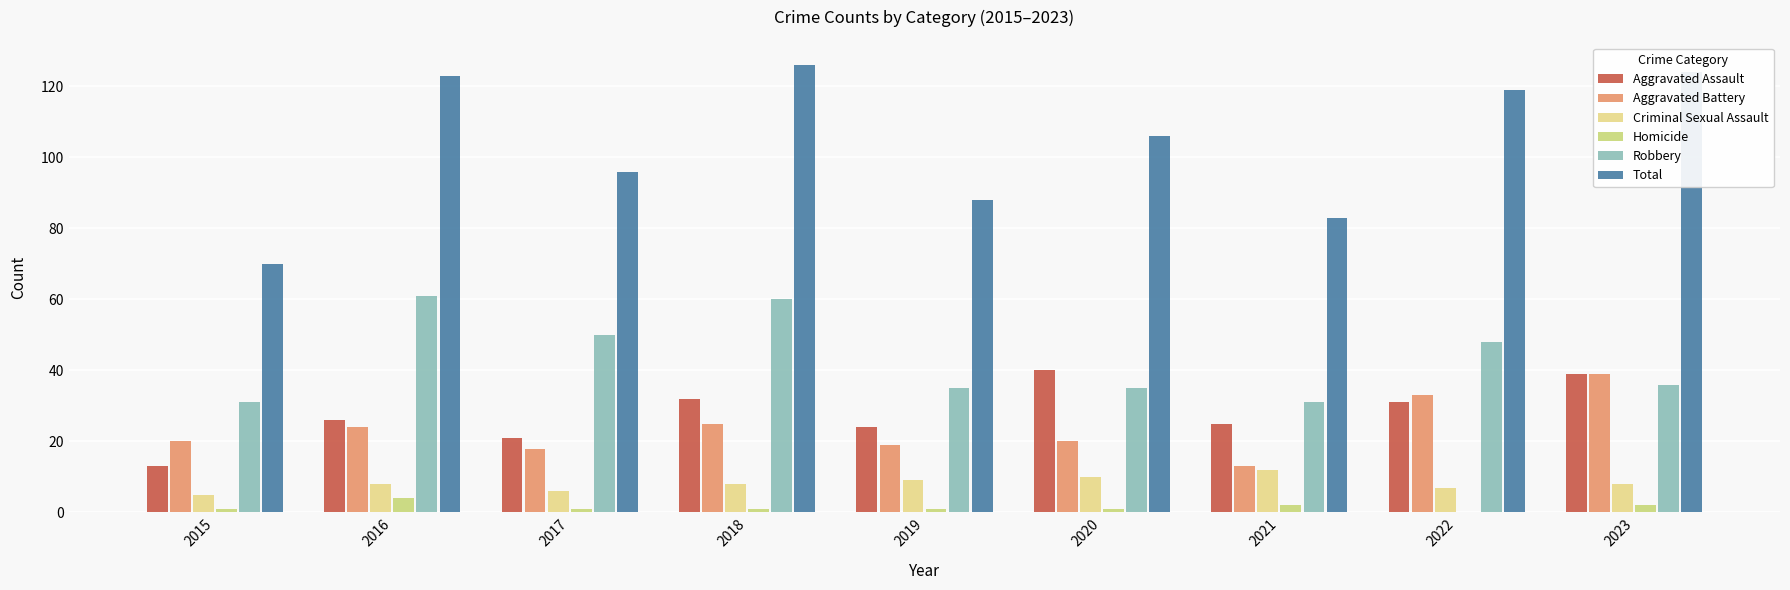

What is the total value across all series at 2022?

238